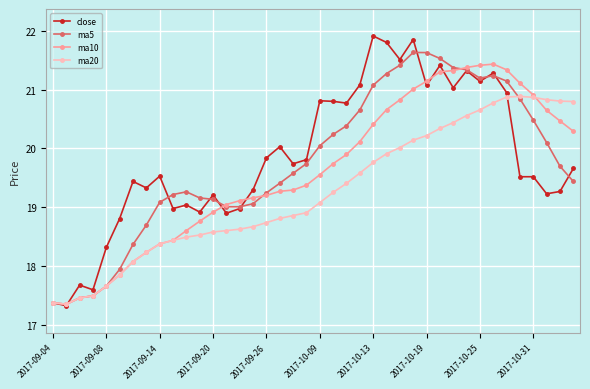

Which series has the widest spread of values?

close